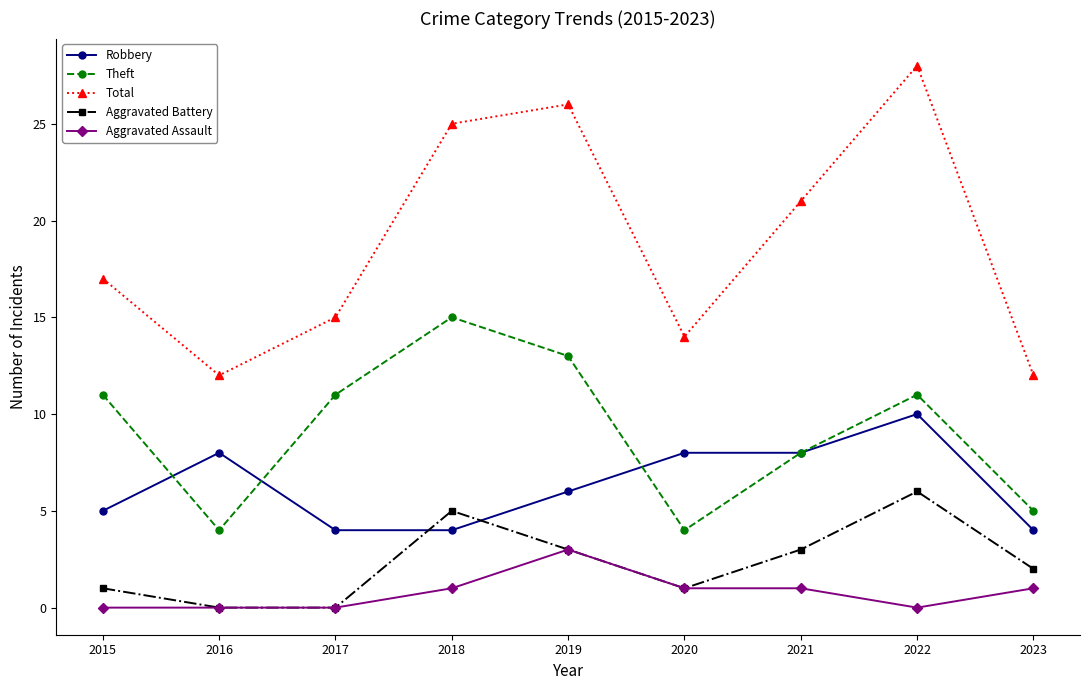

Reading left to right, what are all the values shown in this chart?

Robbery: 5	8	4	4	6	8	8	10	4
Theft: 11	4	11	15	13	4	8	11	5
Total: 17	12	15	25	26	14	21	28	12
Aggravated Battery: 1	0	0	5	3	1	3	6	2
Aggravated Assault: 0	0	0	1	3	1	1	0	1